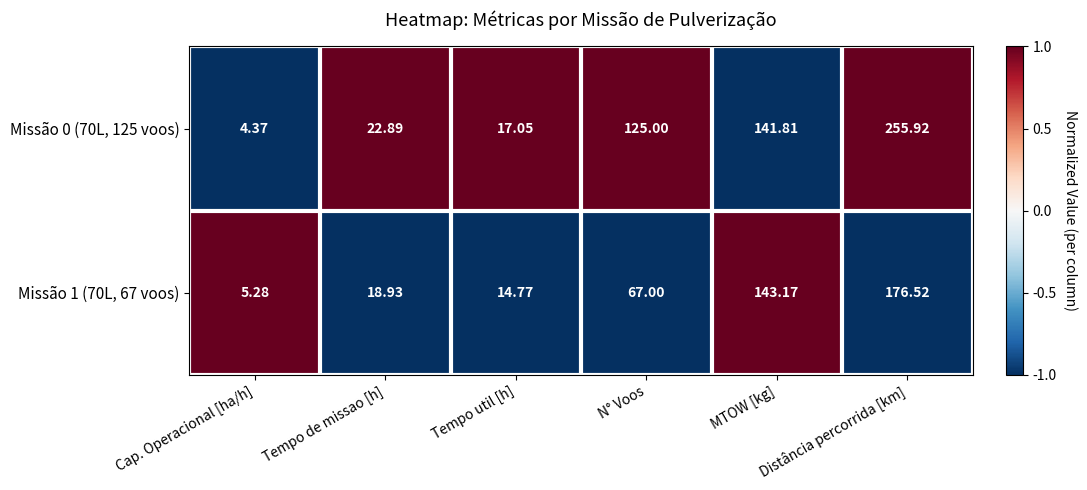

Which series has the largest range (max minus min)?

Missão 0 (70L, 125 voos)